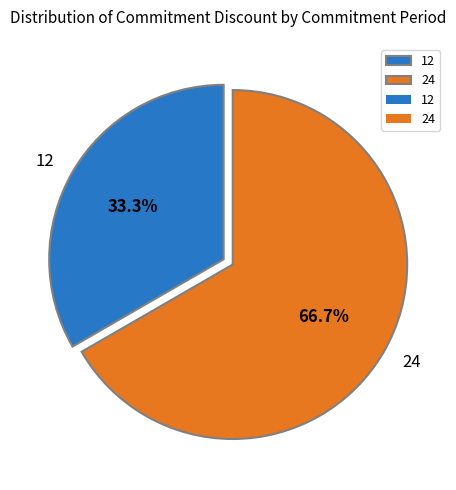

What portion of the pie excludes 24?

33.3%